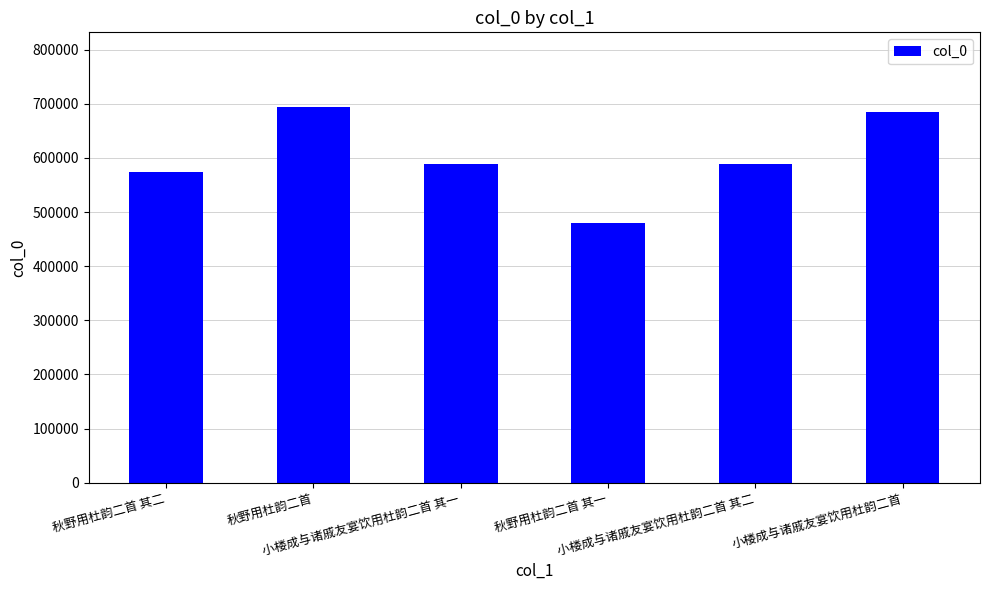

How many values are below 588059?

3